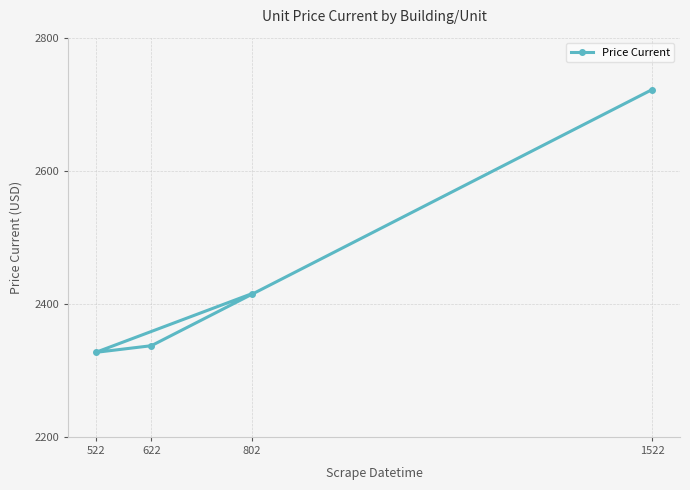

What is the ratio of the value at 802 to the value at 622?

1.0